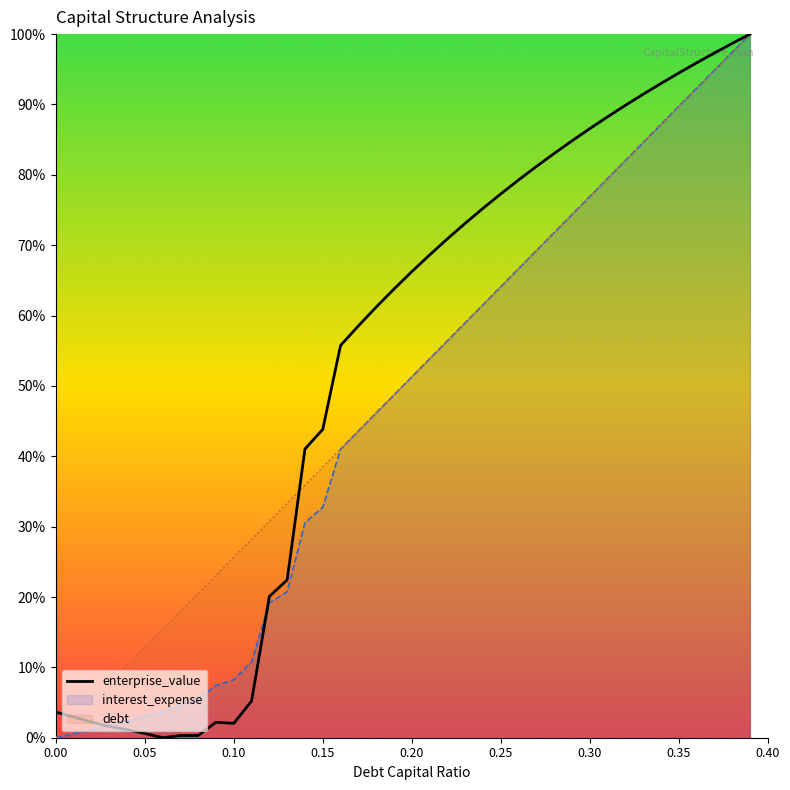

What is the label of the 4th point from the right?

0.36